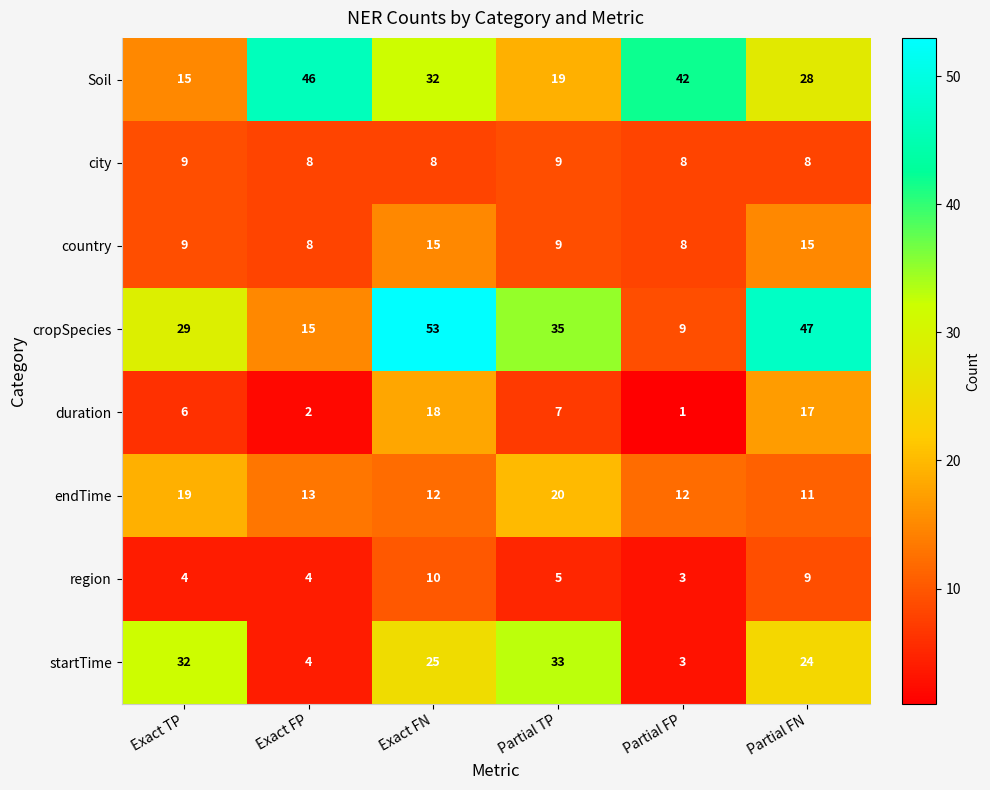

The country series shows 10 at Exact FN. True or false?

False